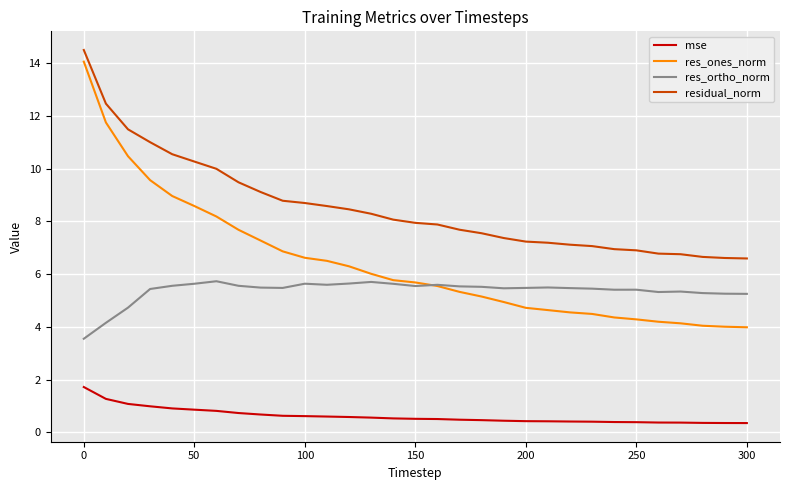

What is the greatest value displayed?

14.5